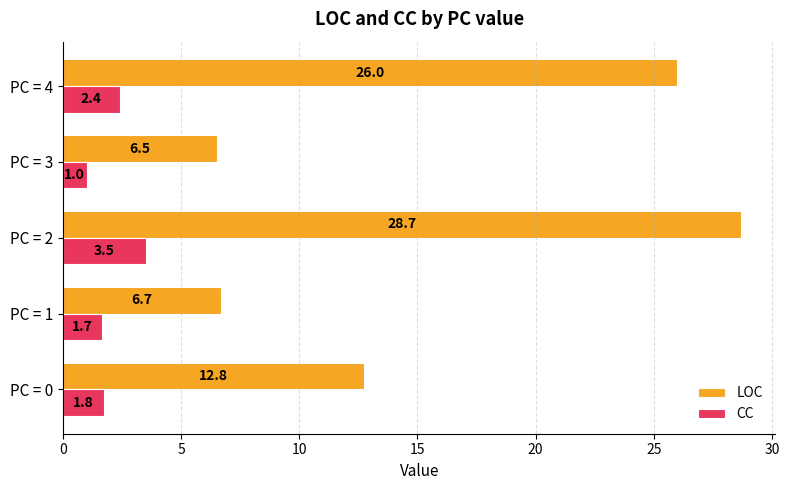

Which series has the largest total across all categories?

LOC